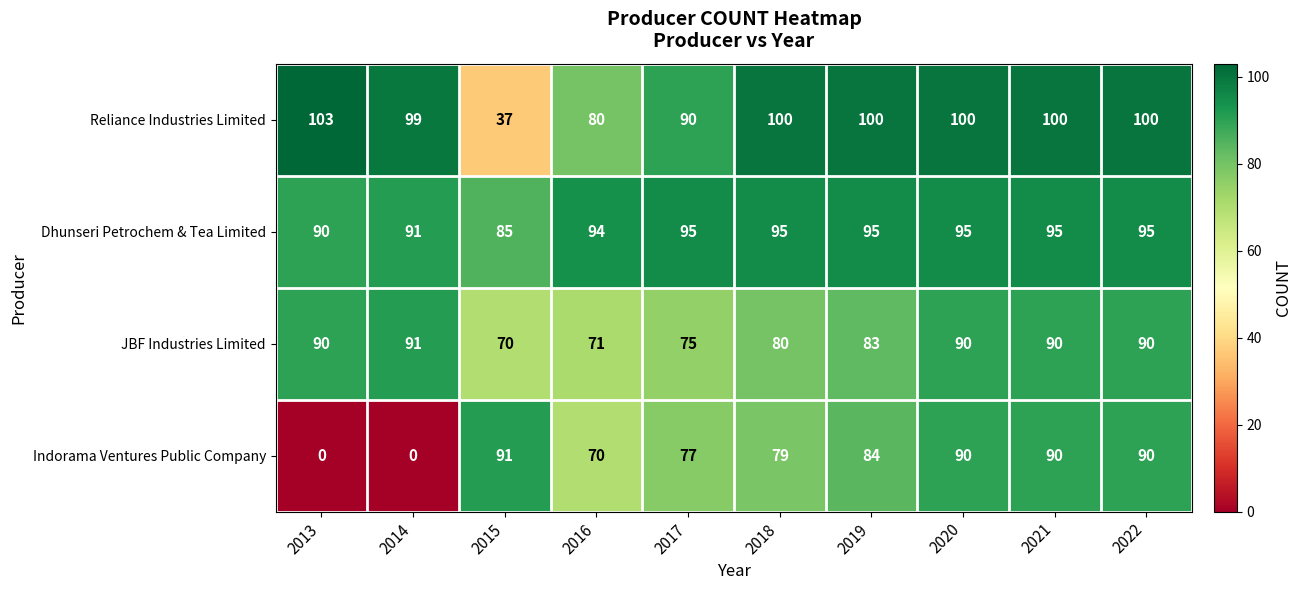

At 2017, list the series in order from smallest to largest.

JBF Industries Limited, Indorama Ventures Public Company, Reliance Industries Limited, Dhunseri Petrochem & Tea Limited